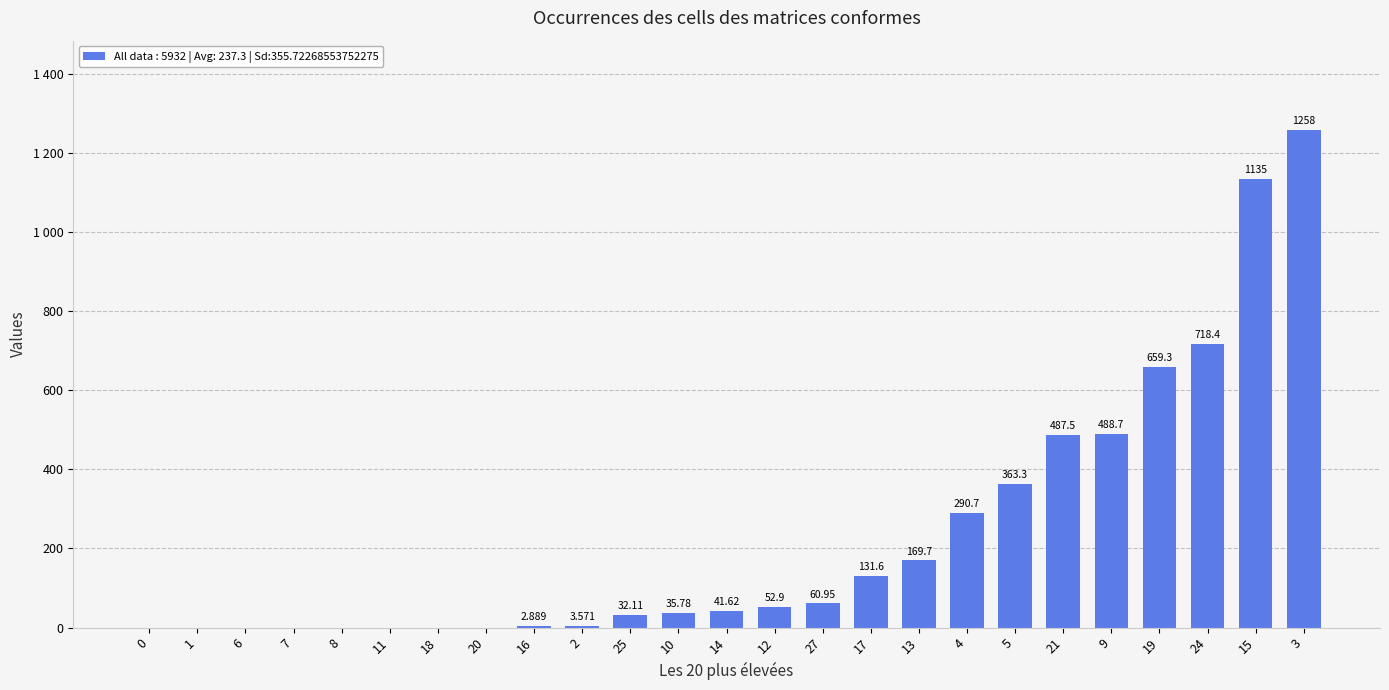

What position from the right is 2?

16